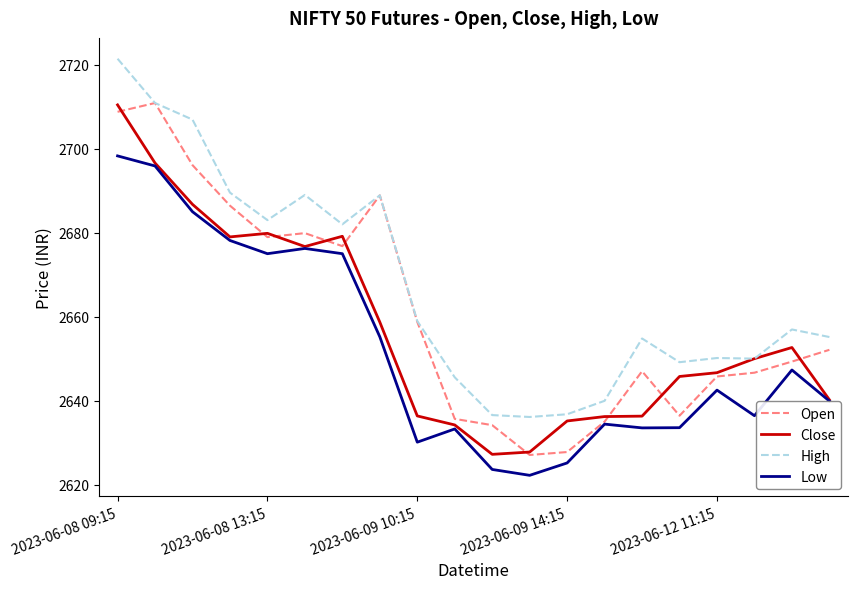

True or false: High and Low cross at least once.

False